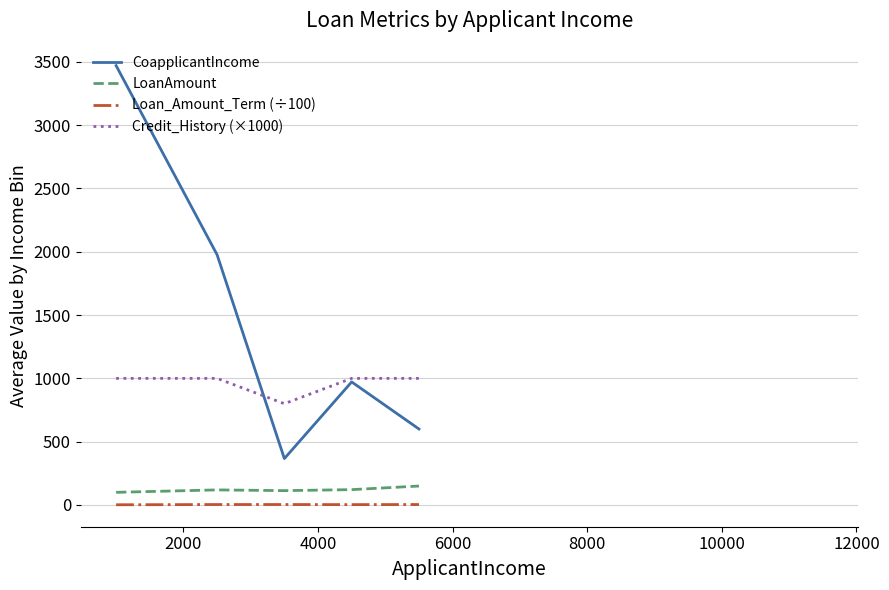

True or false: Loan_Amount_Term (÷100) and CoapplicantIncome intersect in this chart.

False